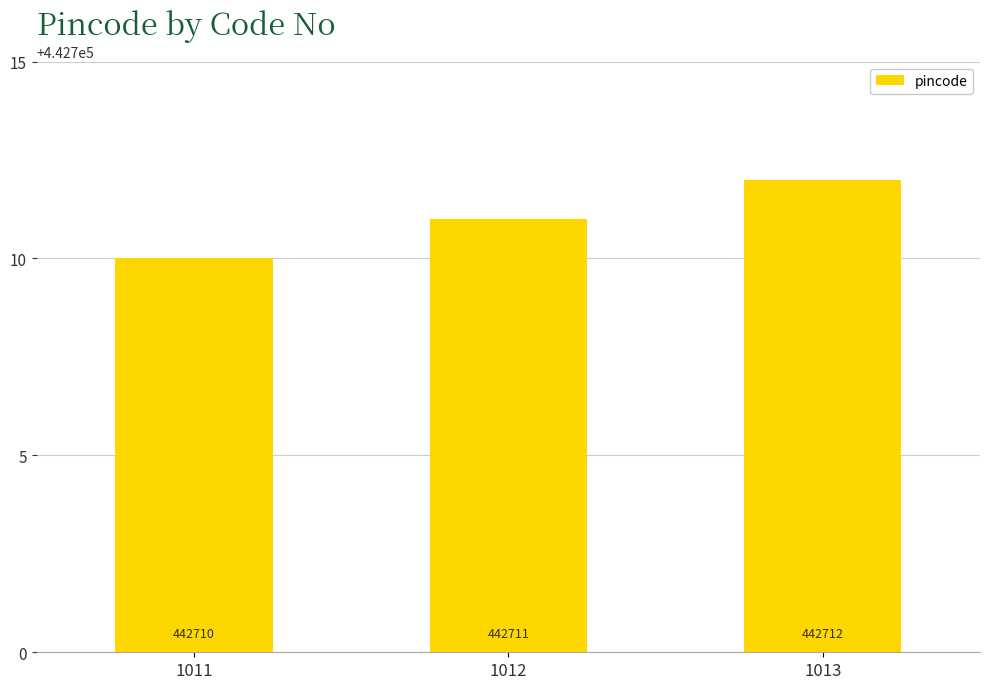

Count the number of categories in the chart.

3